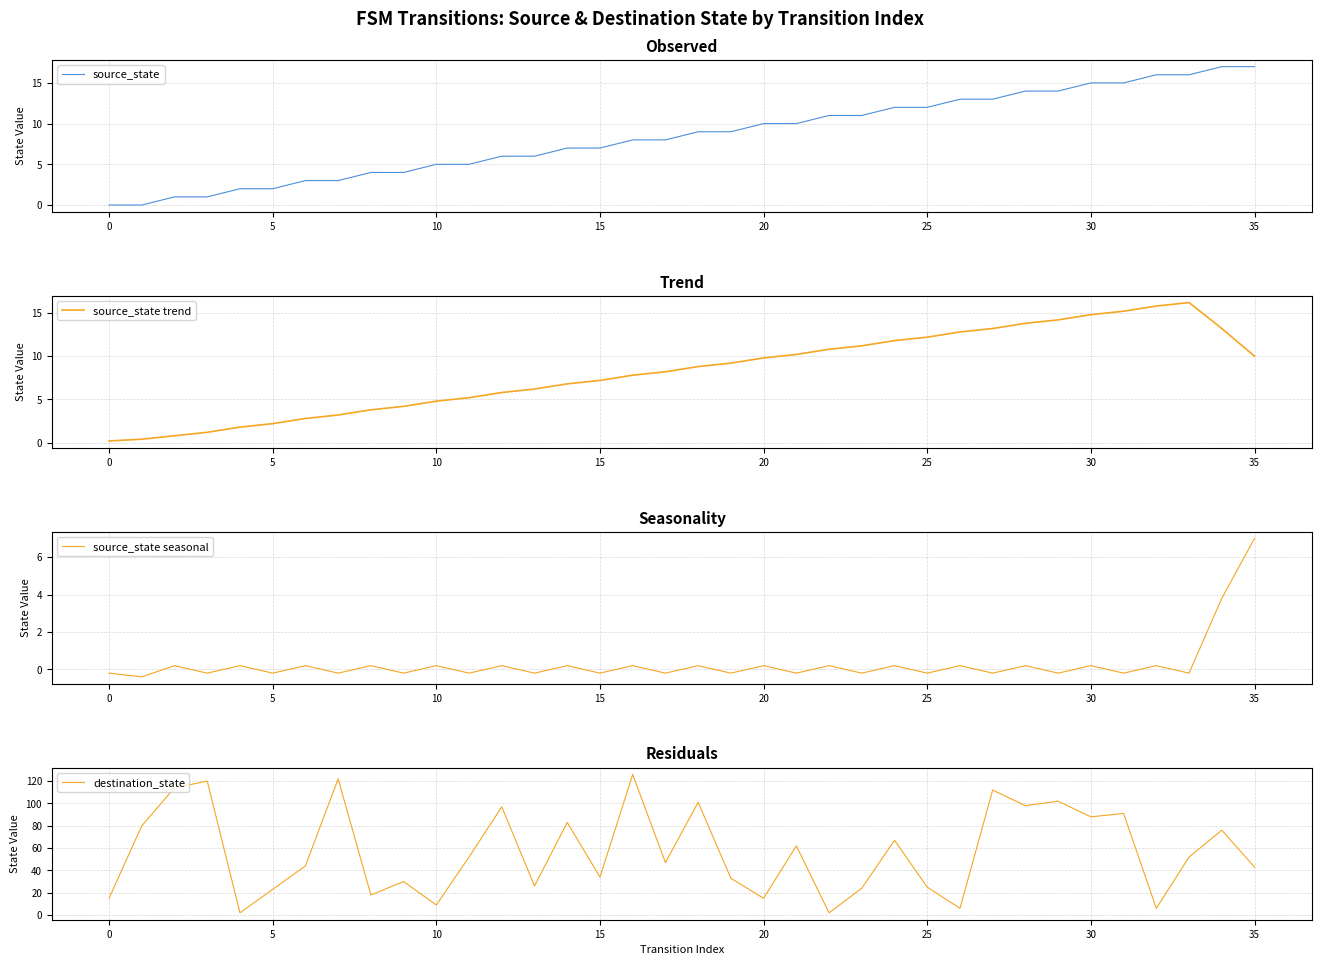

Is it true that source_state equals 7.0 at 14?

True